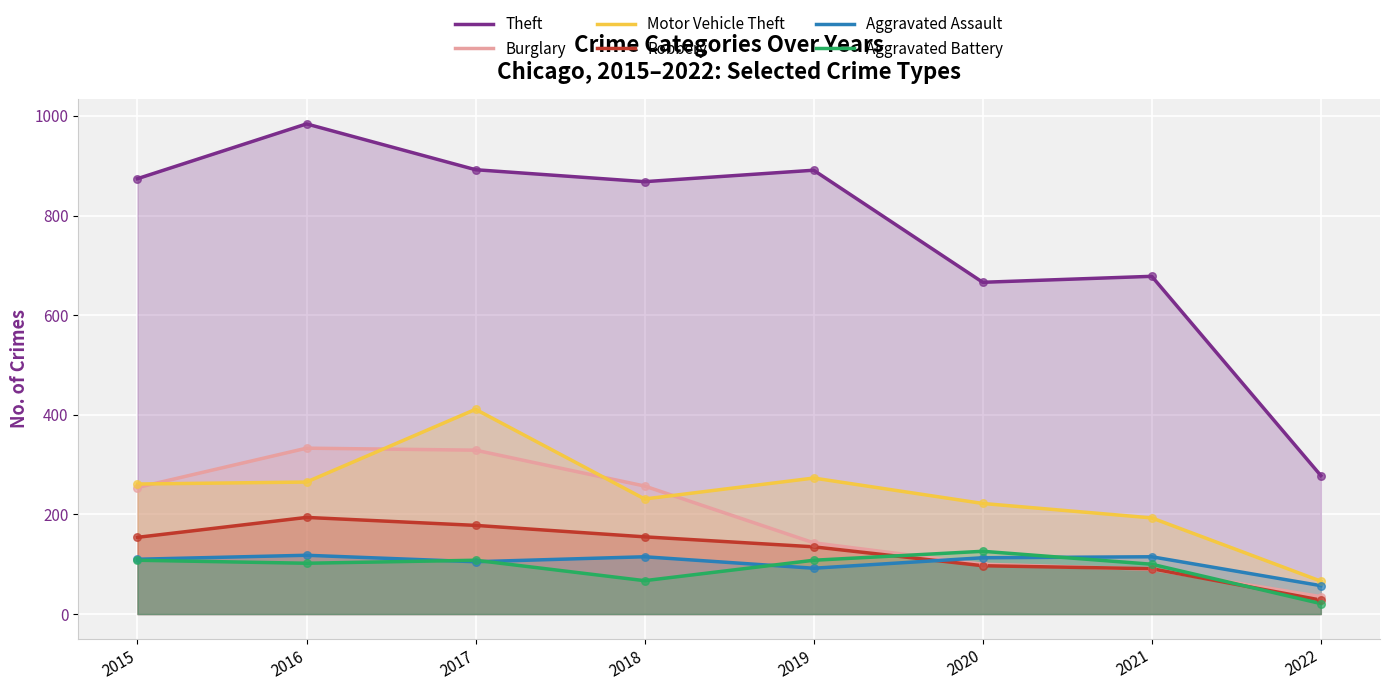

At which category is the sum across all series the highest?

2017